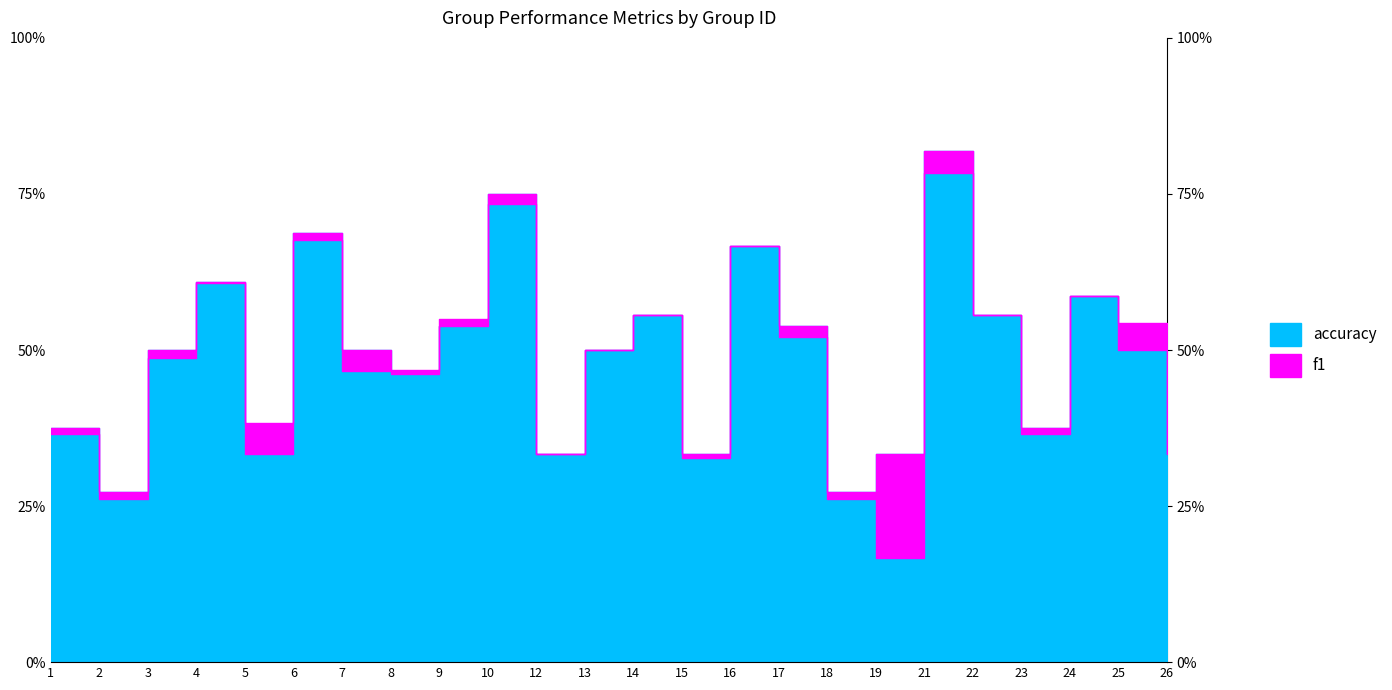

What is the value of the accuracy point at the 11th from the left?

0.3